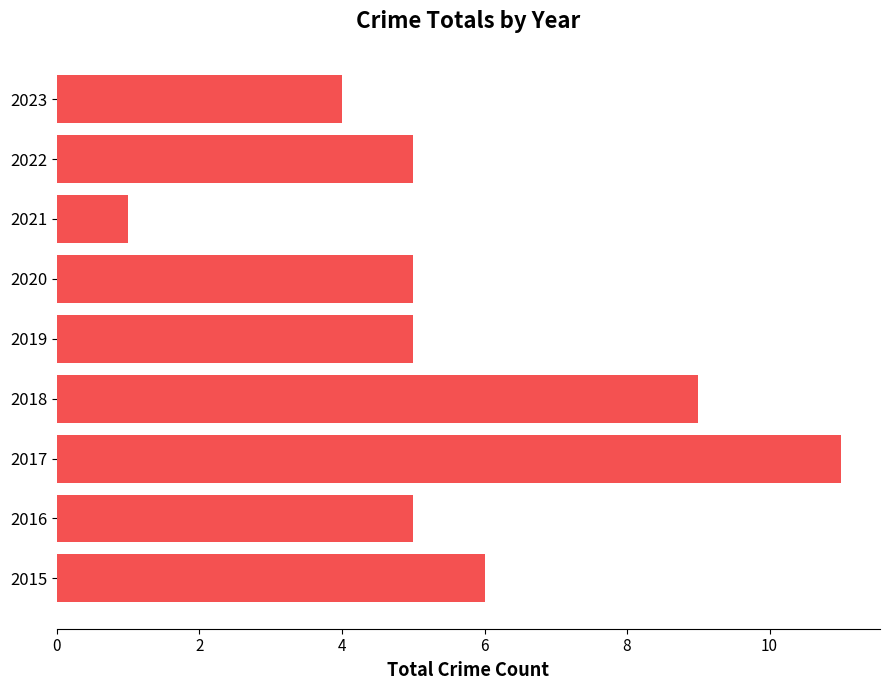

What is the difference between the second highest and second lowest values?

5